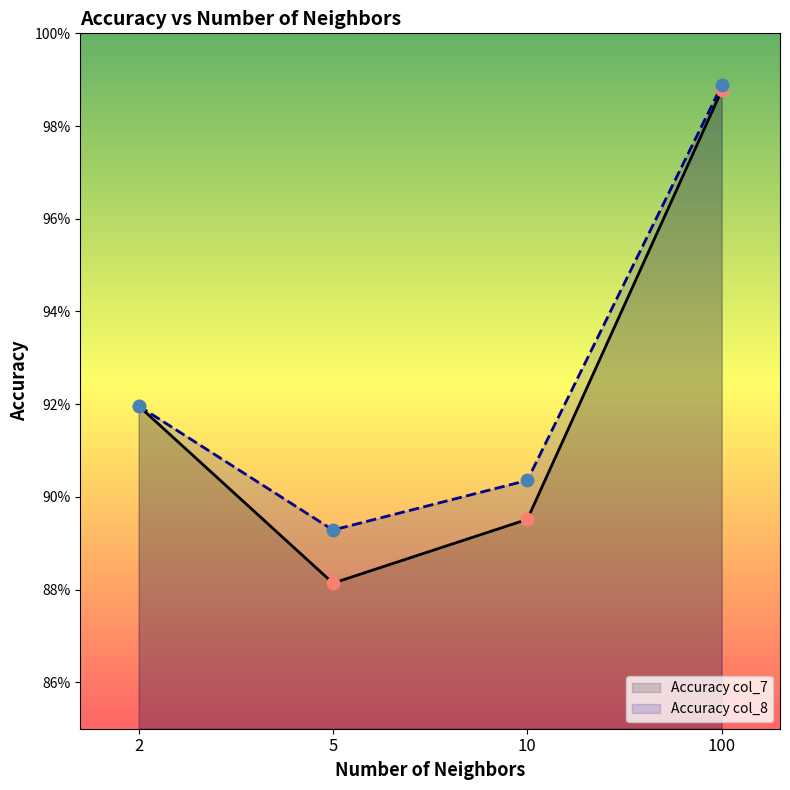

Which series reaches the minimum Y coordinate?

Accuracy col_7